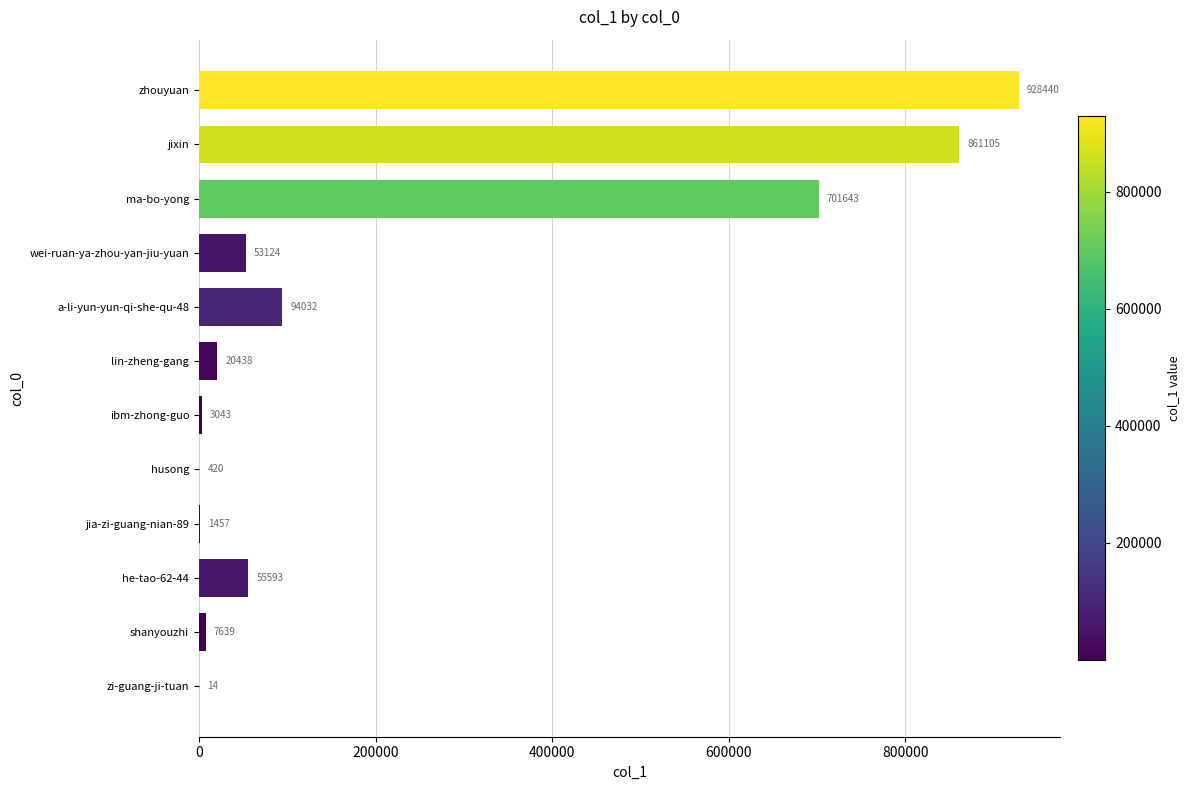

Reading bottom to top, transcribe all the data shown in this chart.

zi-guang-ji-tuan=14	shanyouzhi=7639	he-tao-62-44=55593	jia-zi-guang-nian-89=1457	husong=420	ibm-zhong-guo=3043	lin-zheng-gang=20438	a-li-yun-yun-qi-she-qu-48=94032	wei-ruan-ya-zhou-yan-jiu-yuan=53124	ma-bo-yong=701643	jixin=861105	zhouyuan=928440